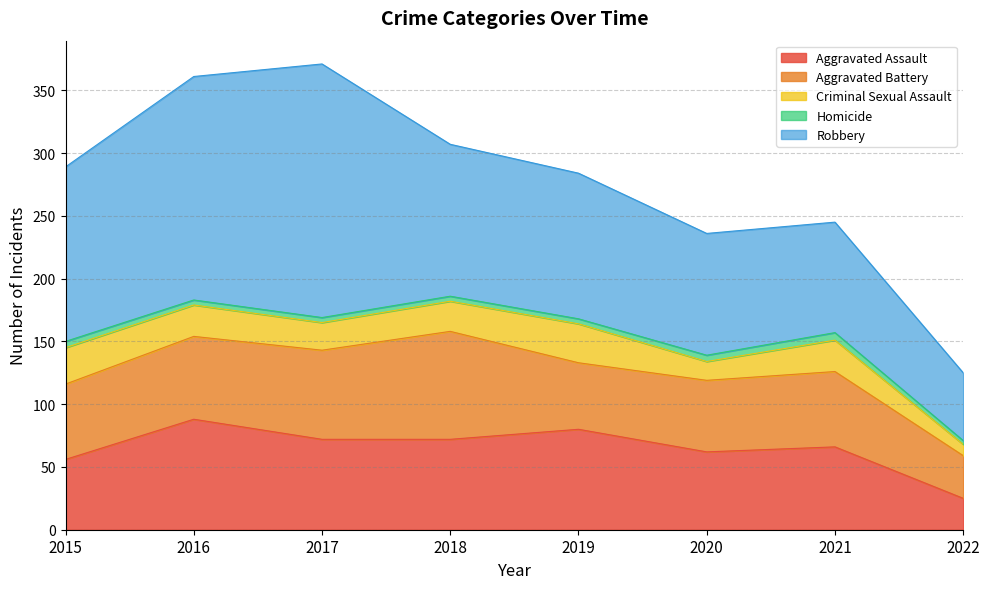

What is the average value of the Homicide series?

4